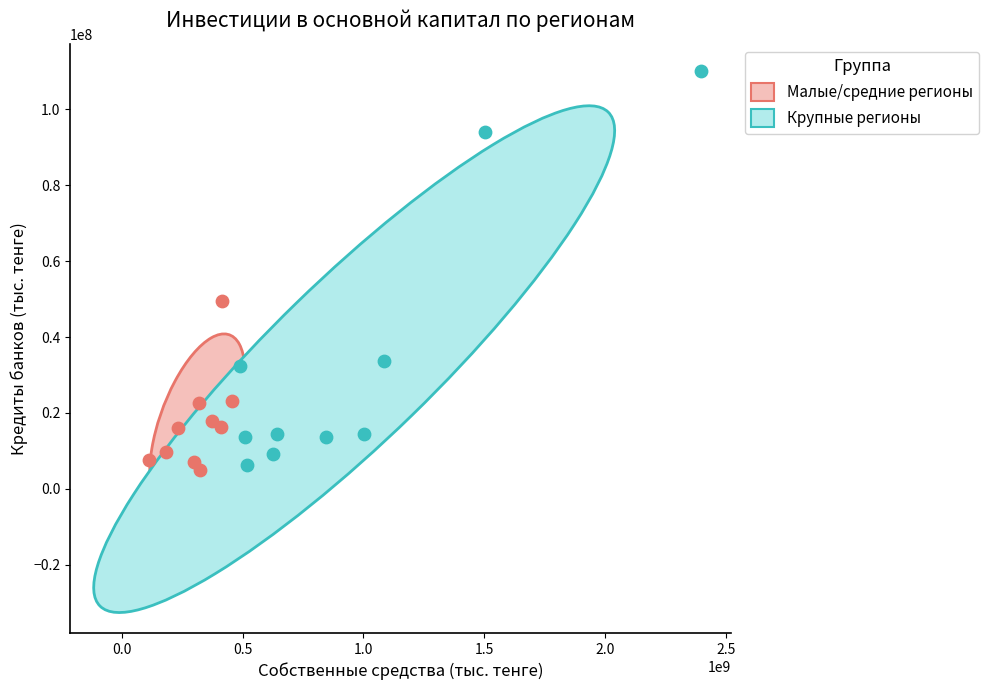

What are all the series names shown in the legend?

Малые/средние регионы, Крупные регионы